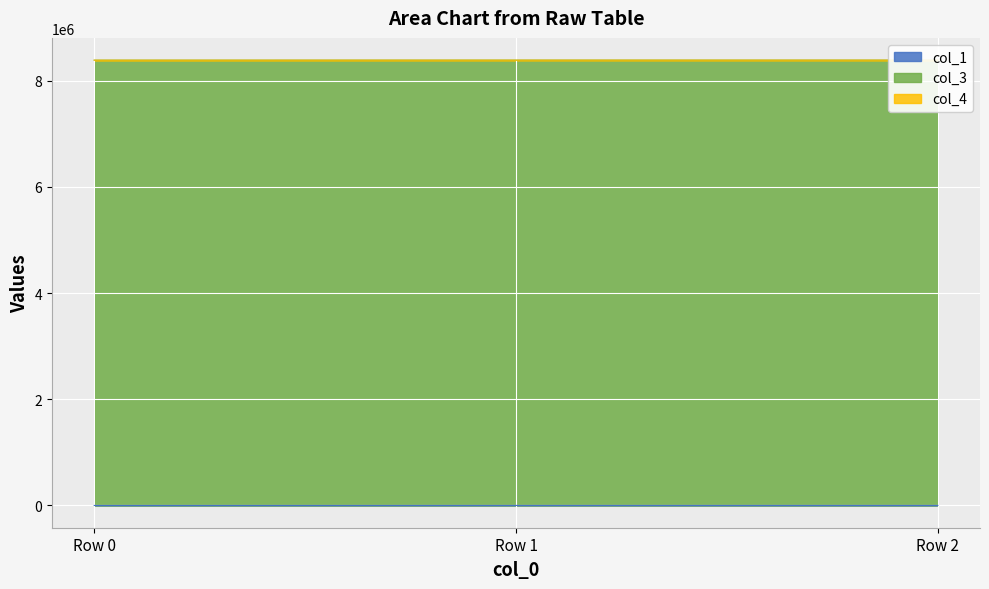

True or false: col_3 has a value of 8388752.0 at Row 1.

True